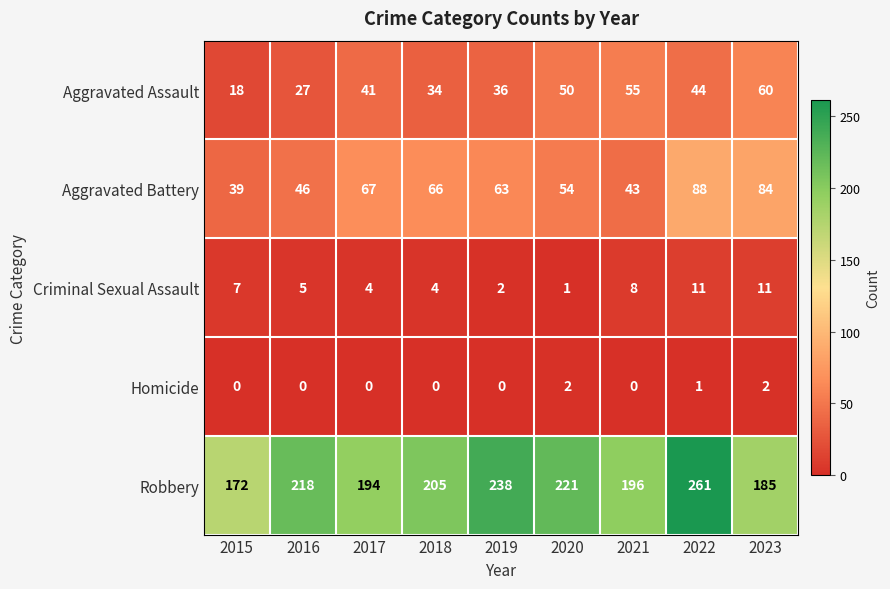

At which label is Robbery closest to 216?

2016